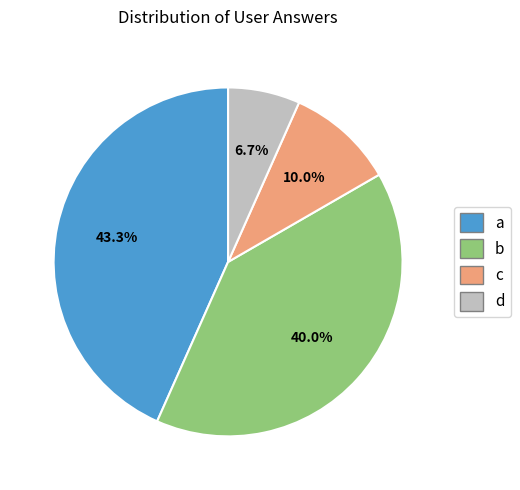

Is a the majority of the pie?

No